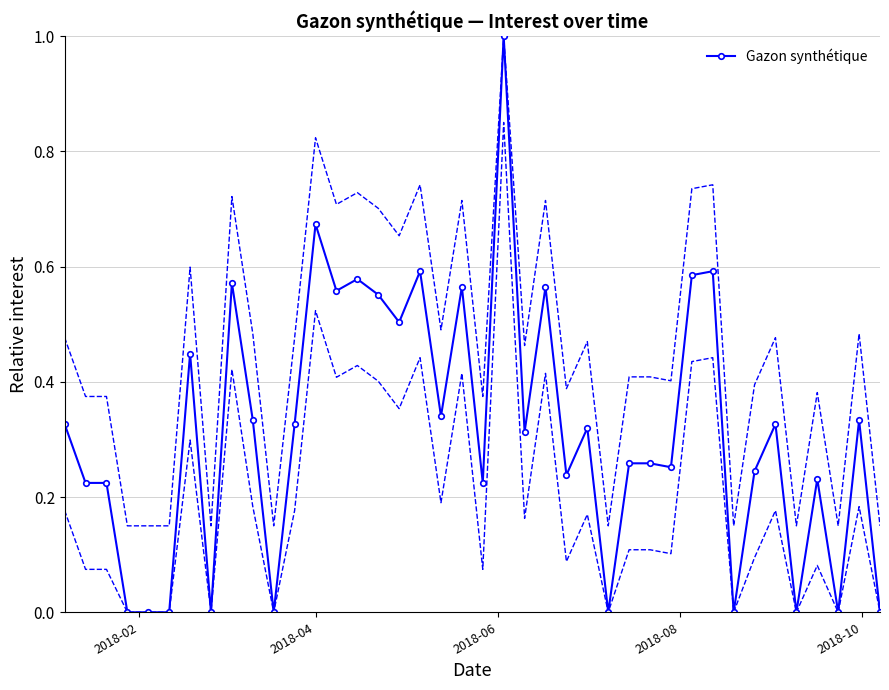

Reading right to left, what are all the values shown in this chart?

0.0	0.3	0.0	0.2	0.0	0.3	0.2	0.0	0.6	0.6	0.3	0.3	0.3	0.0	0.3	0.2	0.6	0.3	1.0	0.2	0.6	0.3	0.6	0.5	0.6	0.6	0.6	0.7	0.3	0.0	0.3	0.6	0.0	0.4	0.0	0.0	0.0	0.2	0.2	0.3